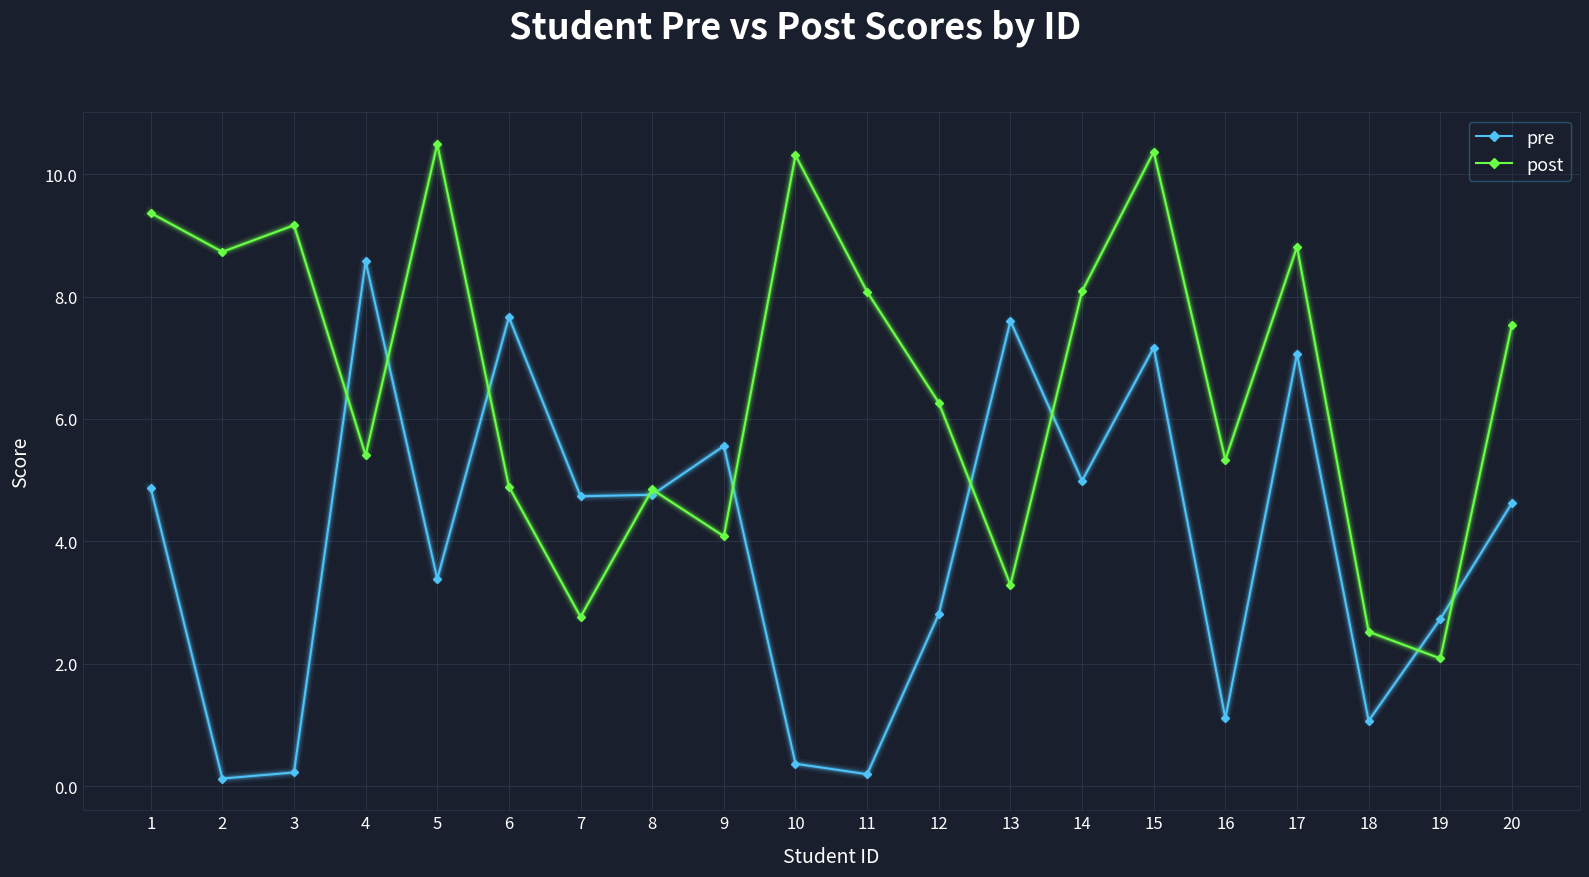

What is the maximum value for pre?

8.6